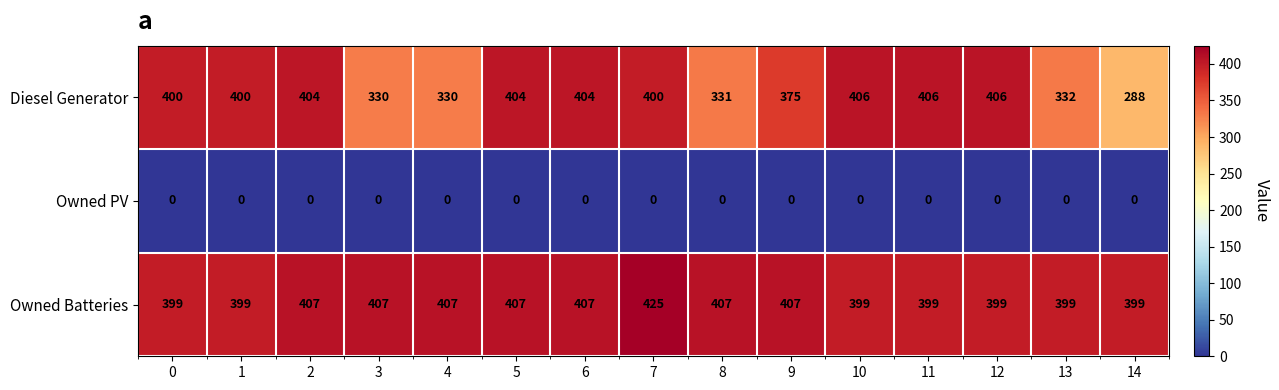

At which category is the sum across all series the highest?

7